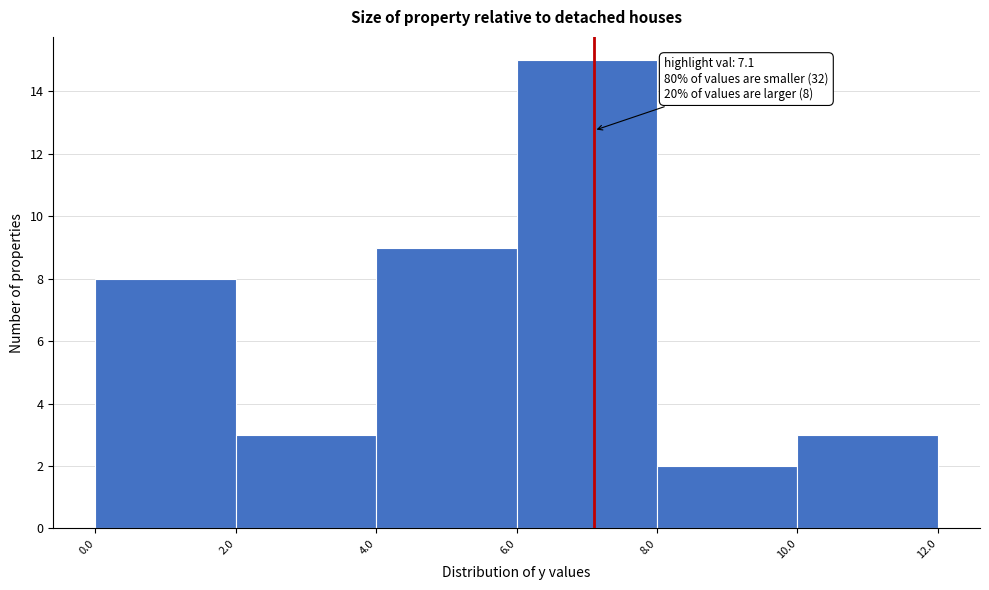

Which range on the x-axis has the tallest bar?

6.0 to 8.0